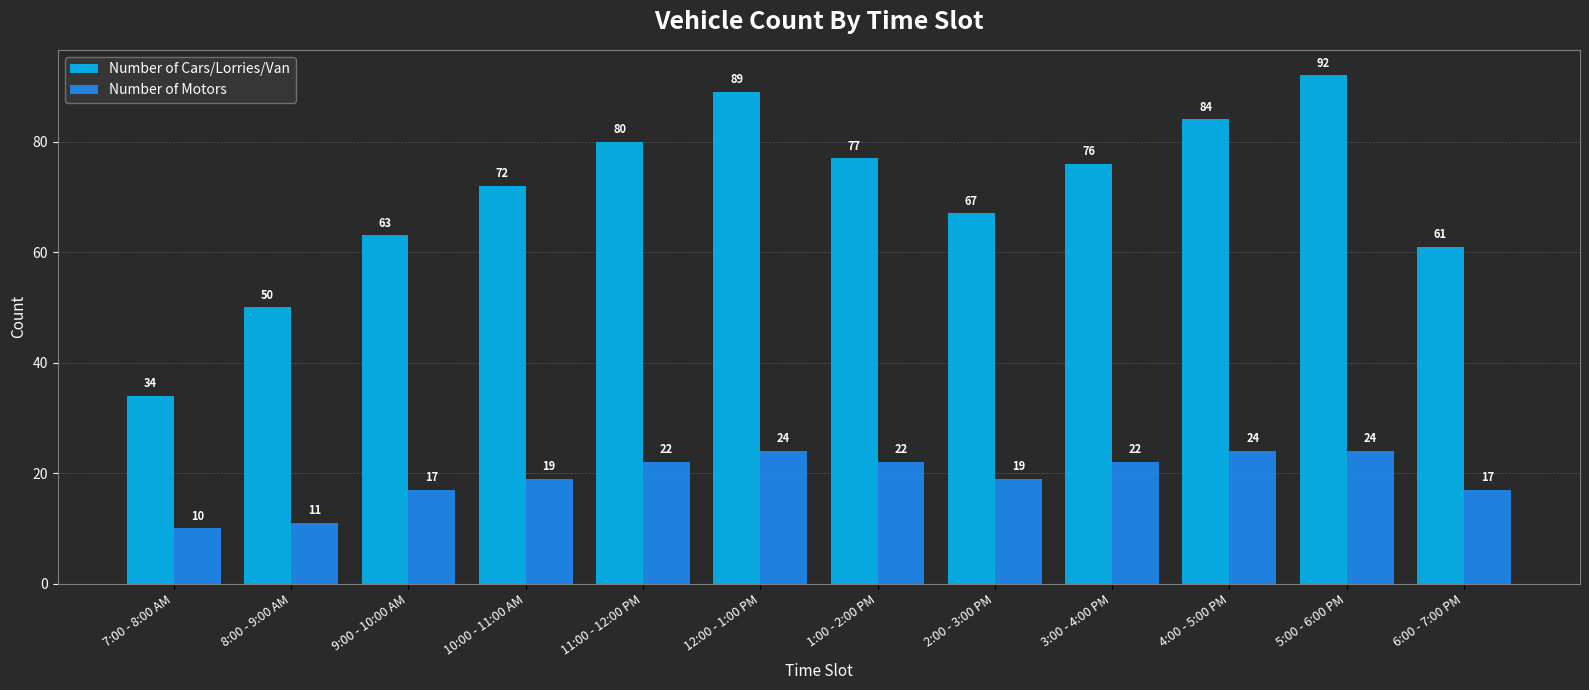

Which category has the lowest value in the Number of Motors series?

7:00 - 8:00 AM